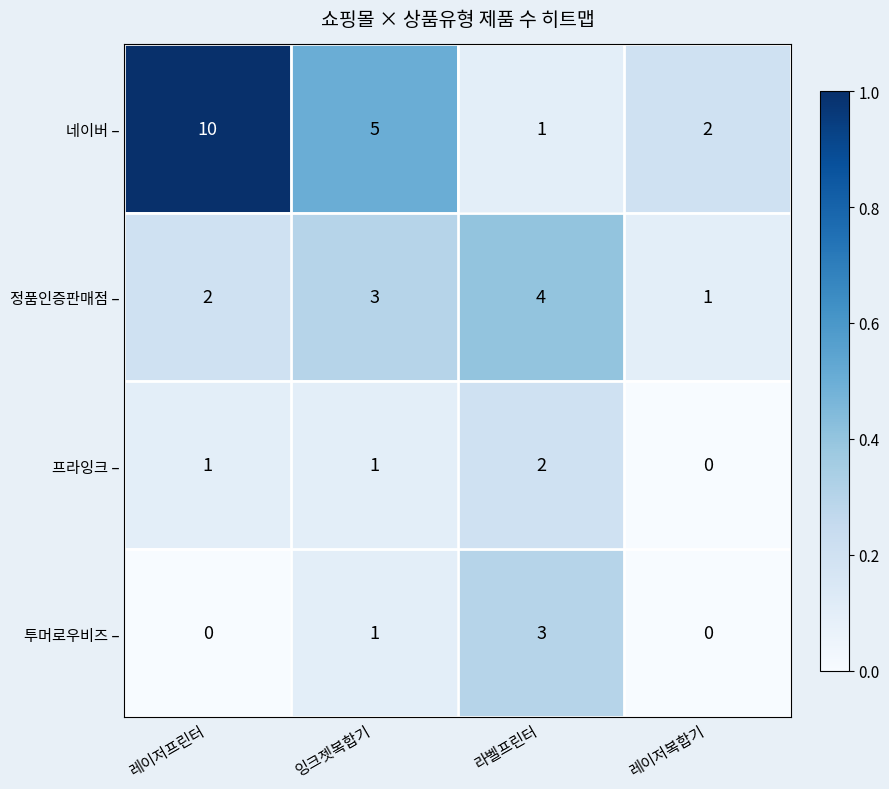

Which category has the lowest value in the 정품인증판매점 – series?

레이저복합기